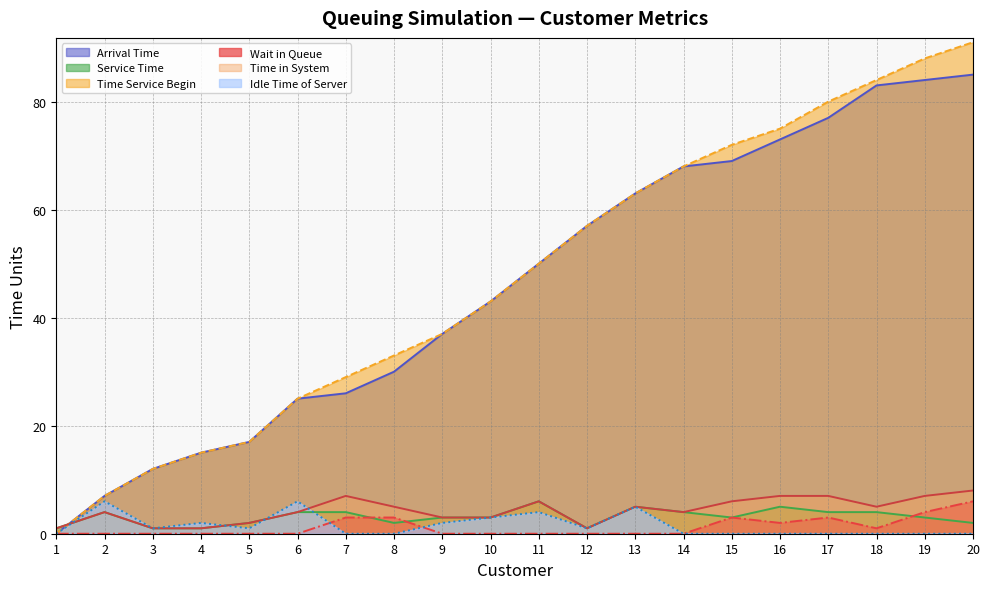

What is the total value across all series at 14?

144